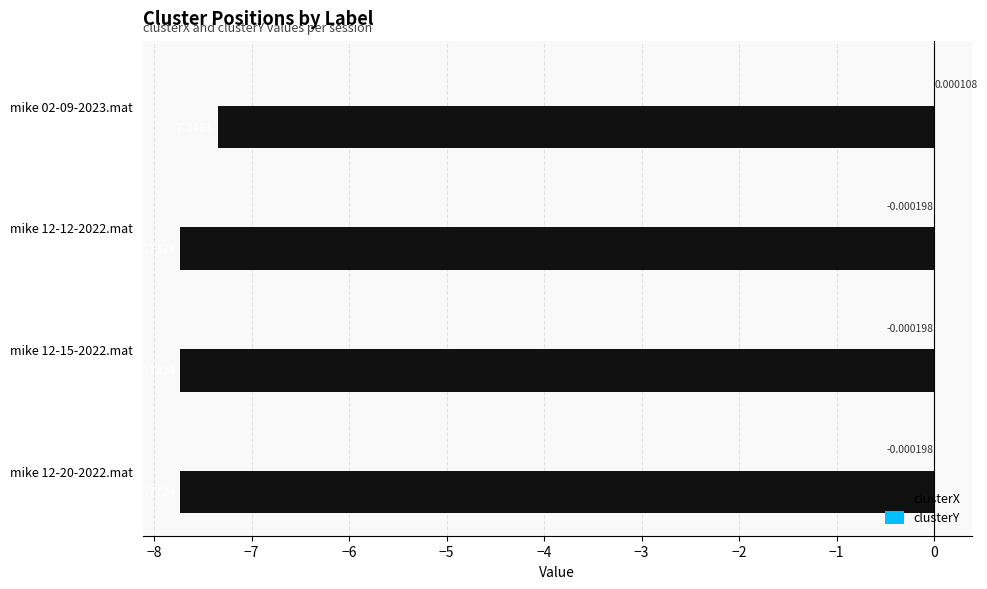

How many categories are shown in the chart?

4